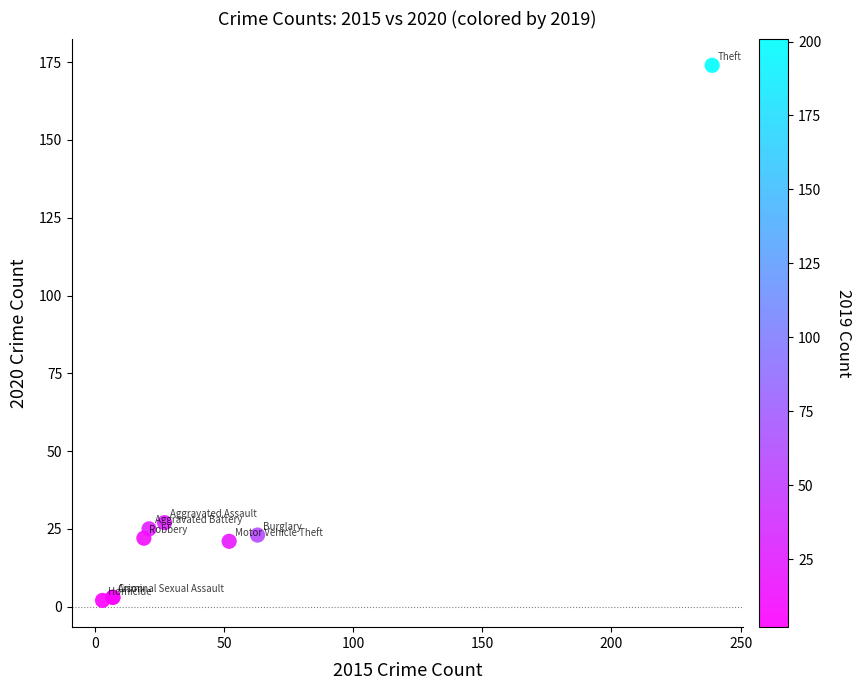

What Y value in the scatter plot is closest to 88?

27